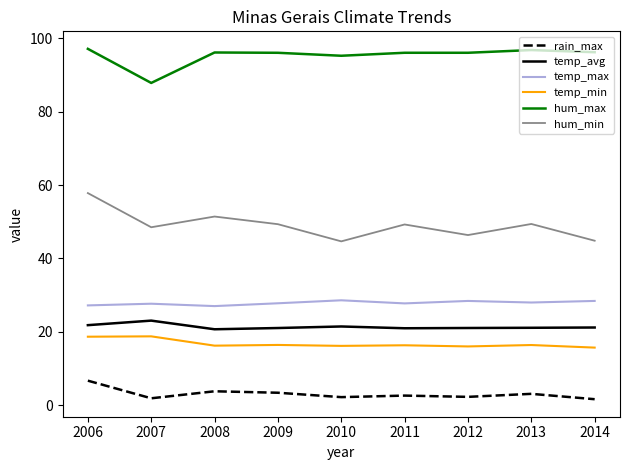

True or false: rain_max and temp_min cross at least once.

False